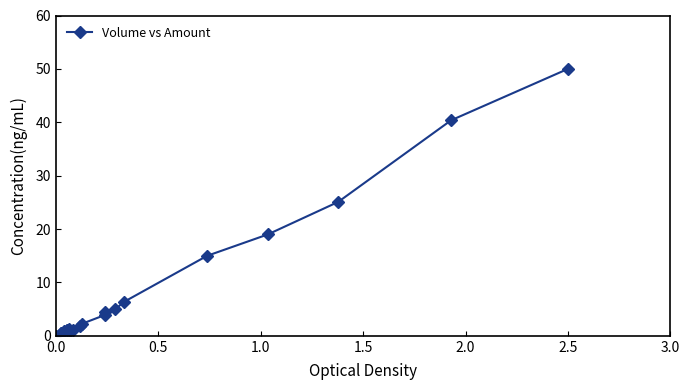

Reading left to right, transcribe all the data shown in this chart.

0.0	0.5	0.5	0.9	1.0	1.1	1.3	0.9	1.0	1.8	2.3	3.9	4.5	5.0	6.3	15.0	19.0	25.1	40.4	50.0